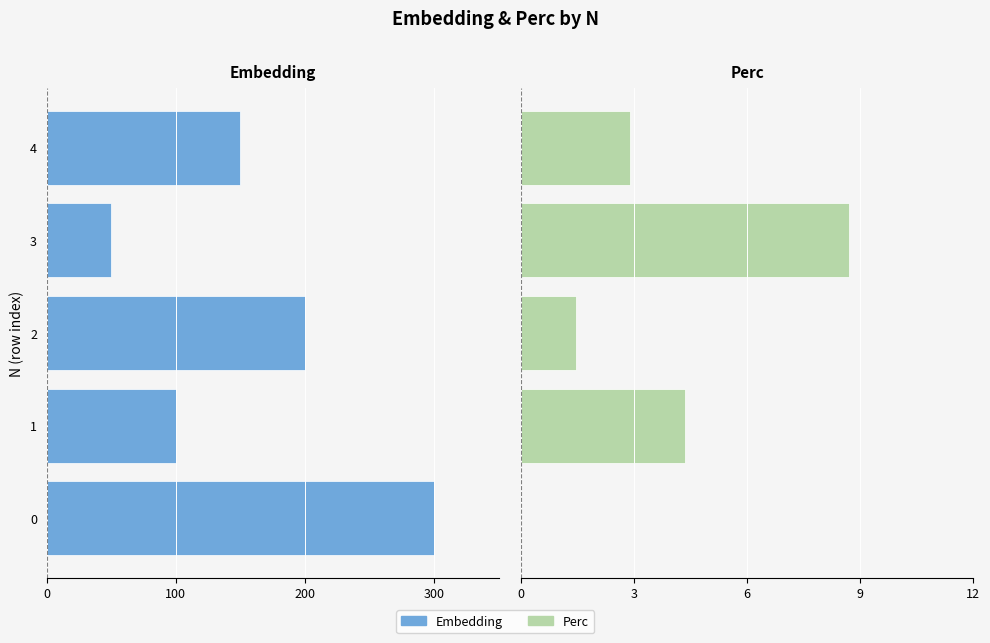

Between 0 and 1, which series saw the biggest shift?

Embedding